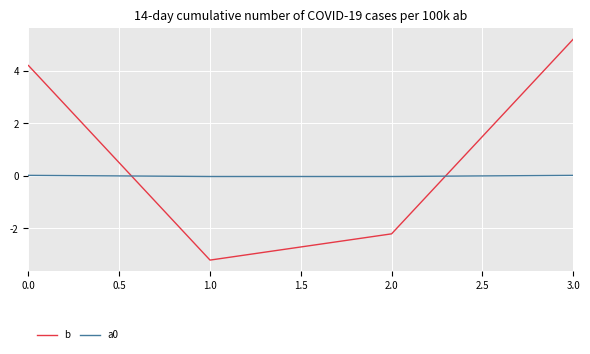

What position from the left is 0.0?

1